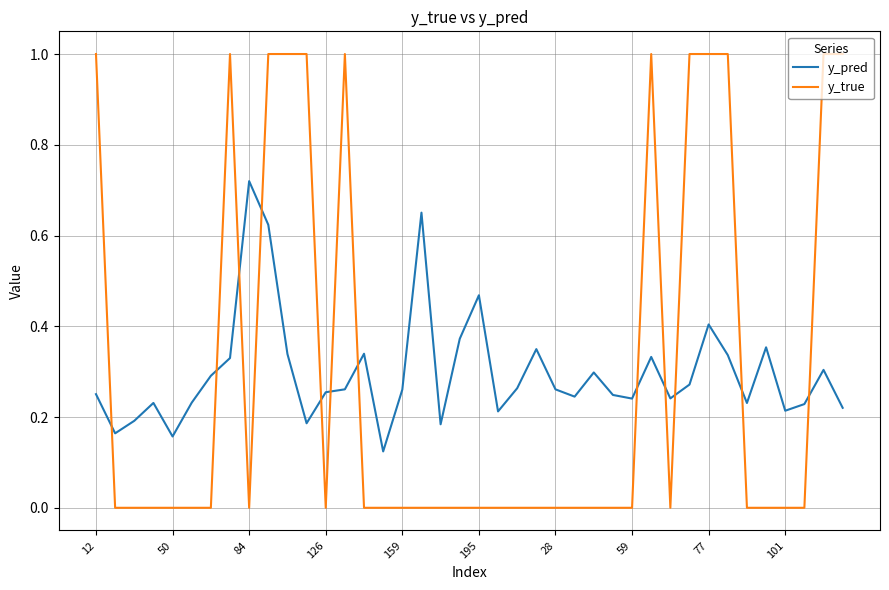

True or false: y_pred and y_true intersect in this chart.

True